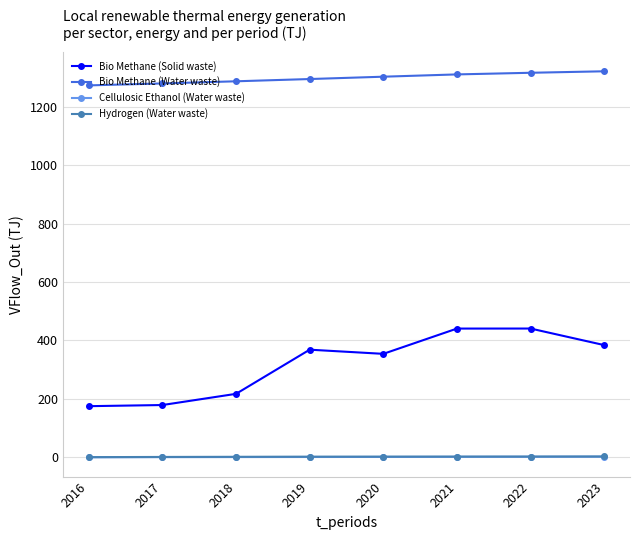

Between 2016 and 2022, which series saw the biggest shift?

Bio Methane (Solid waste)